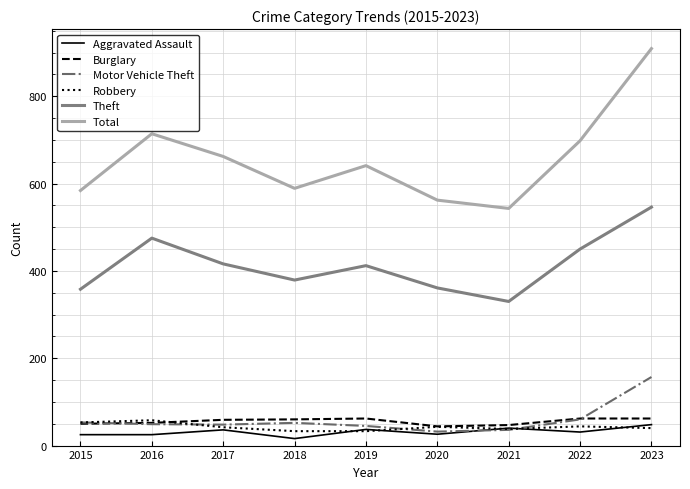

The value of Aggravated Assault at 2022 is 31. True or false?

True